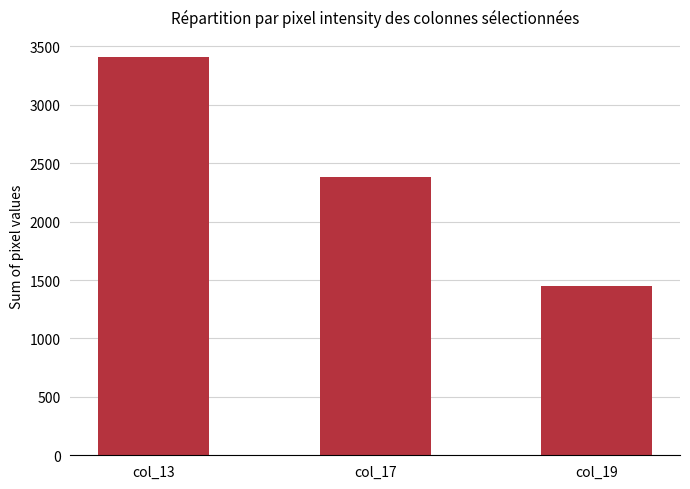

List the labels in order of value, smallest first.

col_19, col_17, col_13